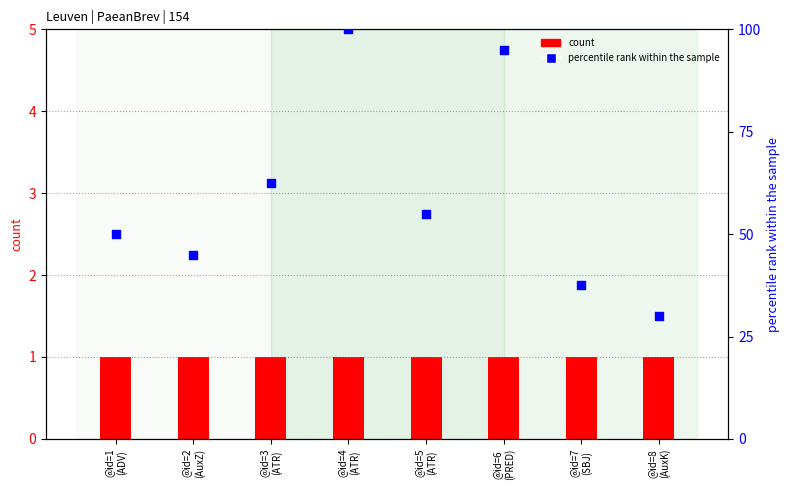

What are all the series names shown in the legend?

count, percentile rank within the sample